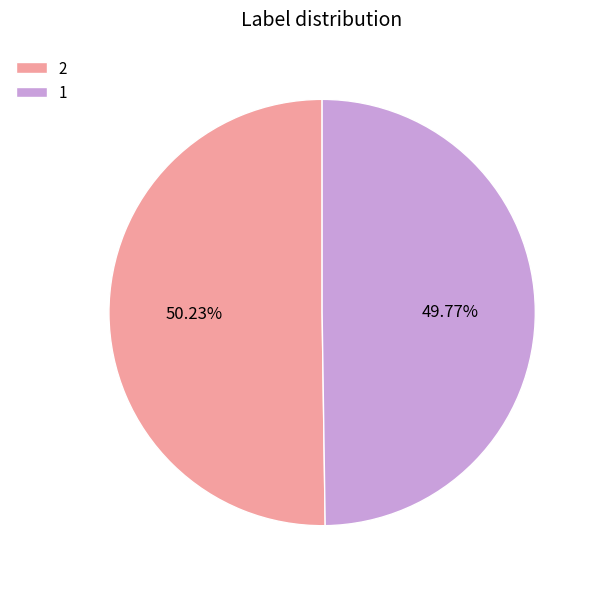

Is the sum of 1 and 2 greater than half?

Yes